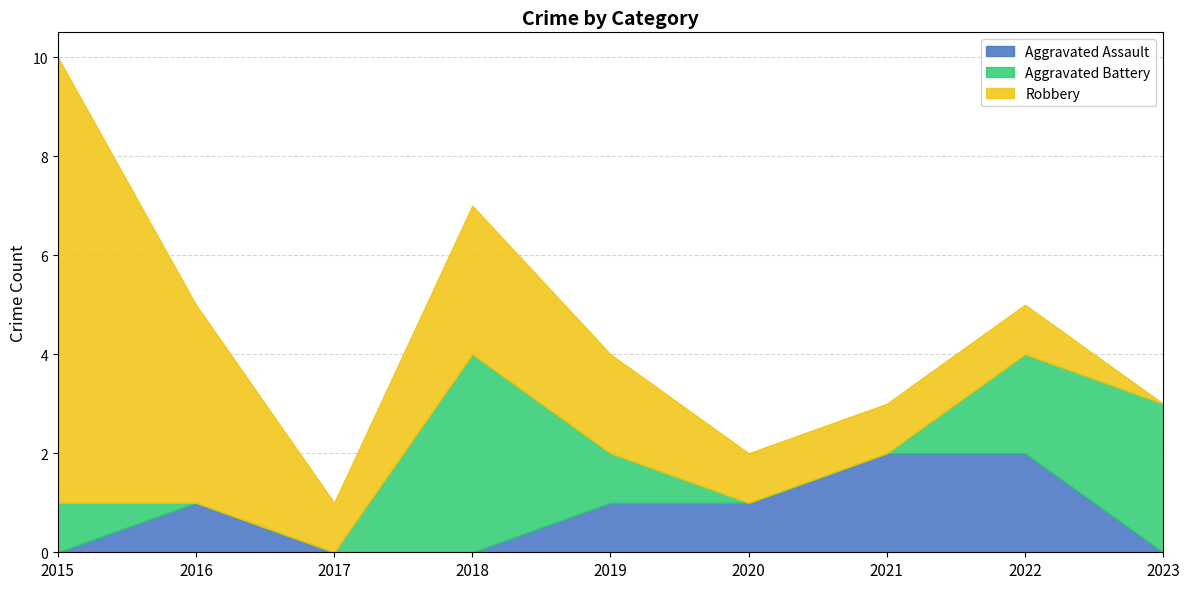

Which category has the lowest value across all series?

2015